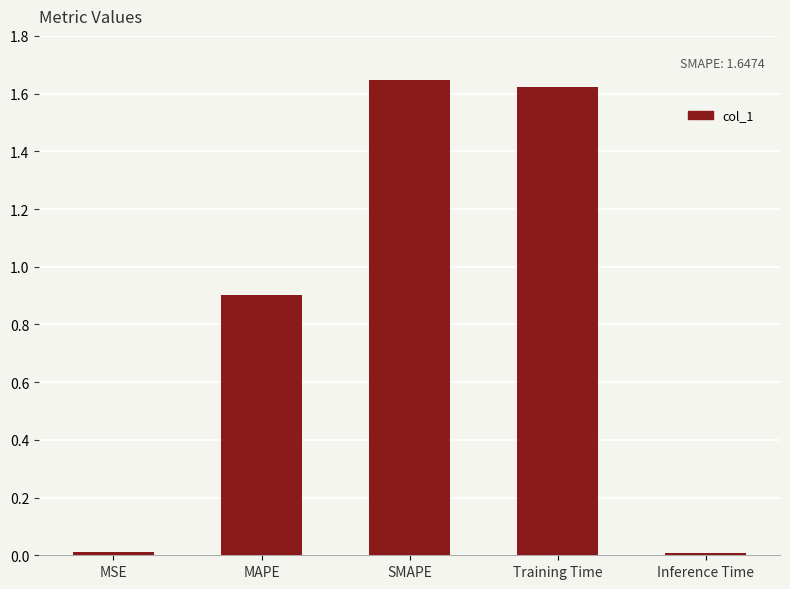

What is the label of the 2nd bar from the left?

MAPE